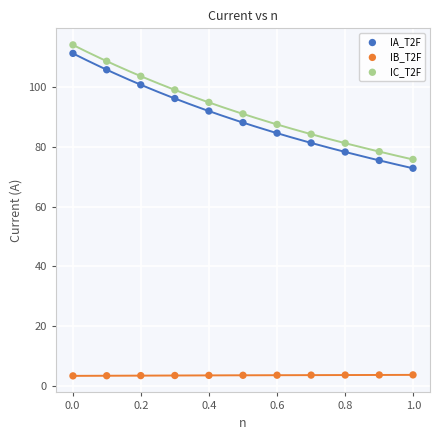

Which series has the largest Y range (max minus min)?

IA_T2F